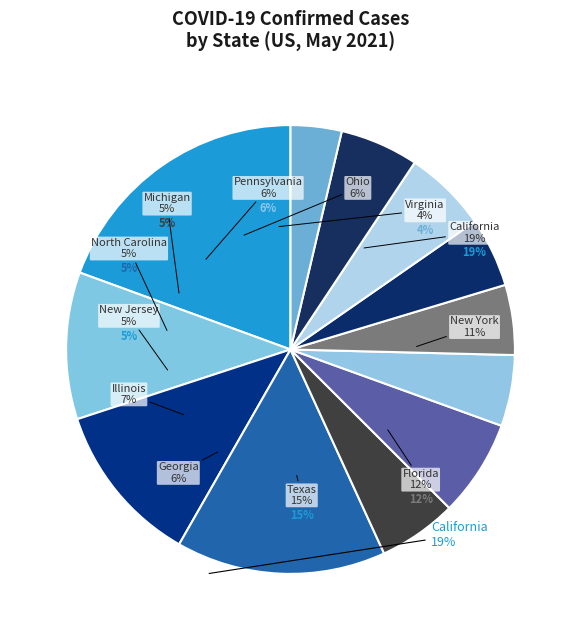

What is the change in value from New York to Georgia?

-977712